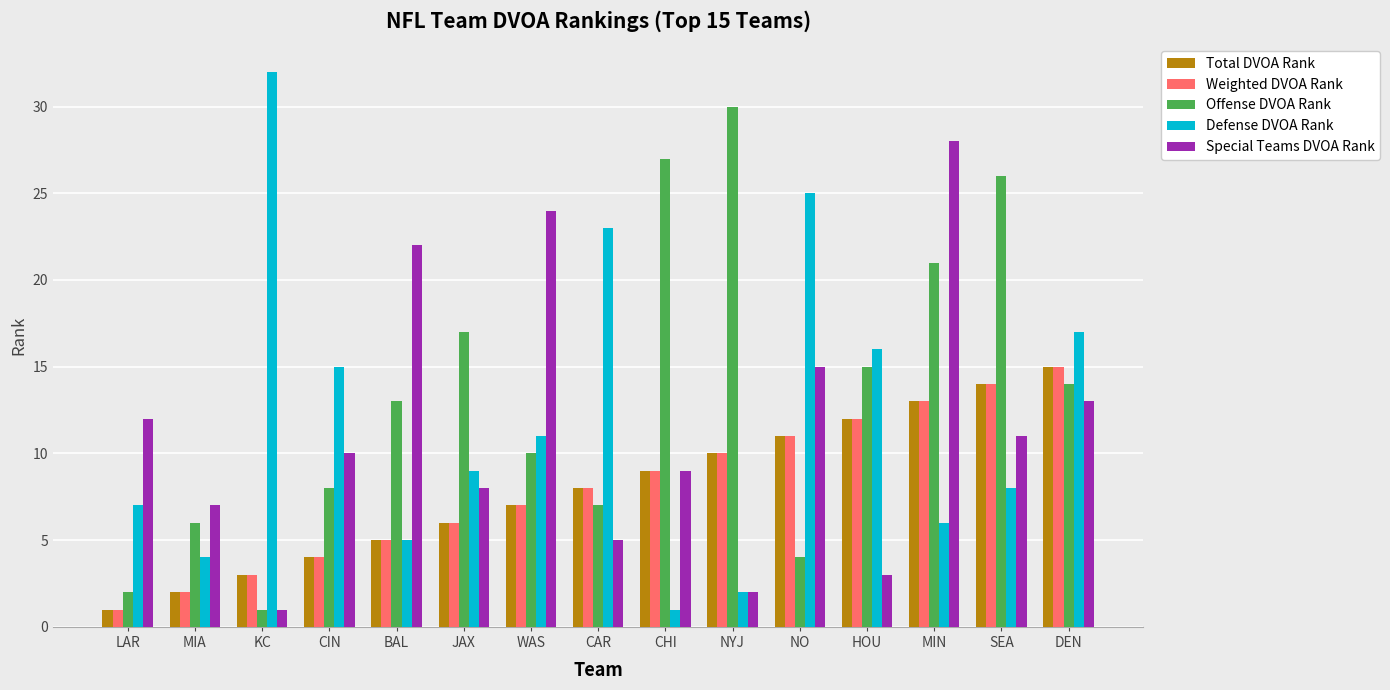

The value of Offense DVOA Rank at NYJ is 30. True or false?

True